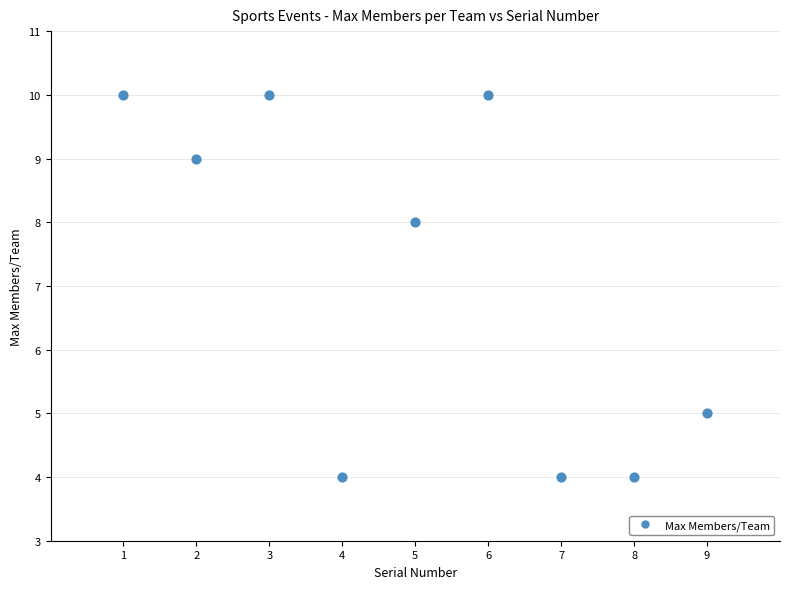

What Y value in the scatter plot is closest to 7?

8